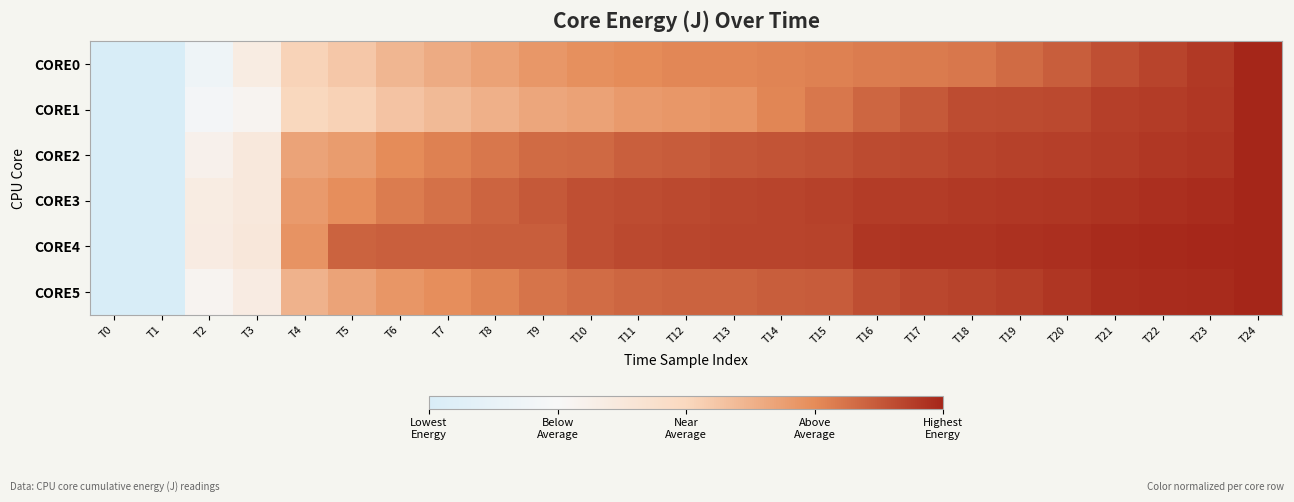

Reading left to right, transcribe all the data shown in this chart.

CORE0: T0=0.0	T1=0.0	T2=0.2	T3=0.3	T4=0.5	T5=0.6	T6=0.6	T7=0.6	T8=0.7	T9=0.7	T10=0.7	T11=0.7	T12=0.8	T13=0.8	T14=0.8	T15=0.8	T16=0.8	T17=0.8	T18=0.8	T19=0.8	T20=0.9	T21=0.9	T22=0.9	T23=0.9	T24=1.0
CORE1: T0=0.0	T1=0.0	T2=0.2	T3=0.3	T4=0.5	T5=0.5	T6=0.6	T7=0.6	T8=0.6	T9=0.7	T10=0.7	T11=0.7	T12=0.7	T13=0.7	T14=0.8	T15=0.8	T16=0.8	T17=0.9	T18=0.9	T19=0.9	T20=0.9	T21=0.9	T22=0.9	T23=1.0	T24=1.0
CORE2: T0=0.0	T1=0.0	T2=0.3	T3=0.4	T4=0.7	T5=0.7	T6=0.7	T7=0.8	T8=0.8	T9=0.8	T10=0.8	T11=0.9	T12=0.9	T13=0.9	T14=0.9	T15=0.9	T16=0.9	T17=0.9	T18=0.9	T19=0.9	T20=0.9	T21=0.9	T22=1.0	T23=1.0	T24=1.0
CORE3: T0=0.0	T1=0.0	T2=0.3	T3=0.4	T4=0.7	T5=0.7	T6=0.8	T7=0.8	T8=0.8	T9=0.9	T10=0.9	T11=0.9	T12=0.9	T13=0.9	T14=0.9	T15=0.9	T16=0.9	T17=0.9	T18=1.0	T19=1.0	T20=1.0	T21=1.0	T22=1.0	T23=1.0	T24=1.0
CORE4: T0=0.0	T1=0.0	T2=0.3	T3=0.4	T4=0.7	T5=0.8	T6=0.9	T7=0.9	T8=0.9	T9=0.9	T10=0.9	T11=0.9	T12=0.9	T13=0.9	T14=0.9	T15=0.9	T16=1.0	T17=1.0	T18=1.0	T19=1.0	T20=1.0	T21=1.0	T22=1.0	T23=1.0	T24=1.0
CORE5: T0=0.0	T1=0.0	T2=0.3	T3=0.3	T4=0.6	T5=0.7	T6=0.7	T7=0.7	T8=0.8	T9=0.8	T10=0.8	T11=0.8	T12=0.8	T13=0.9	T14=0.9	T15=0.9	T16=0.9	T17=0.9	T18=0.9	T19=0.9	T20=1.0	T21=1.0	T22=1.0	T23=1.0	T24=1.0